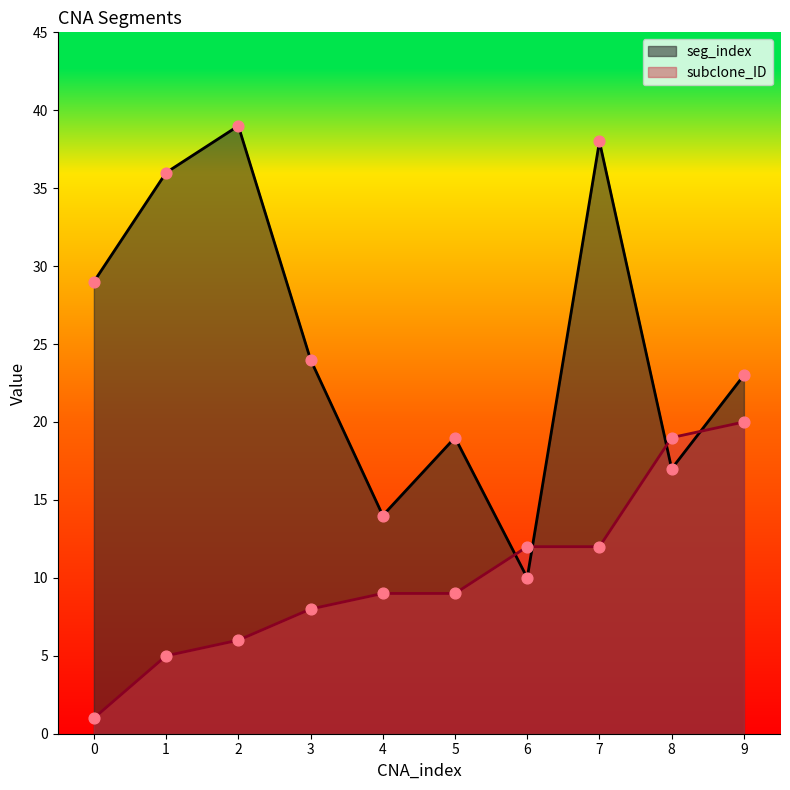

Which series has the widest spread of Y values?

seg_index